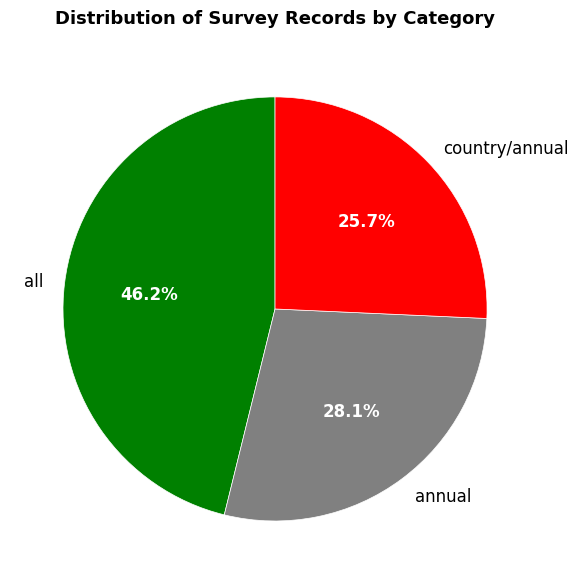

Is all the majority of the pie?

No